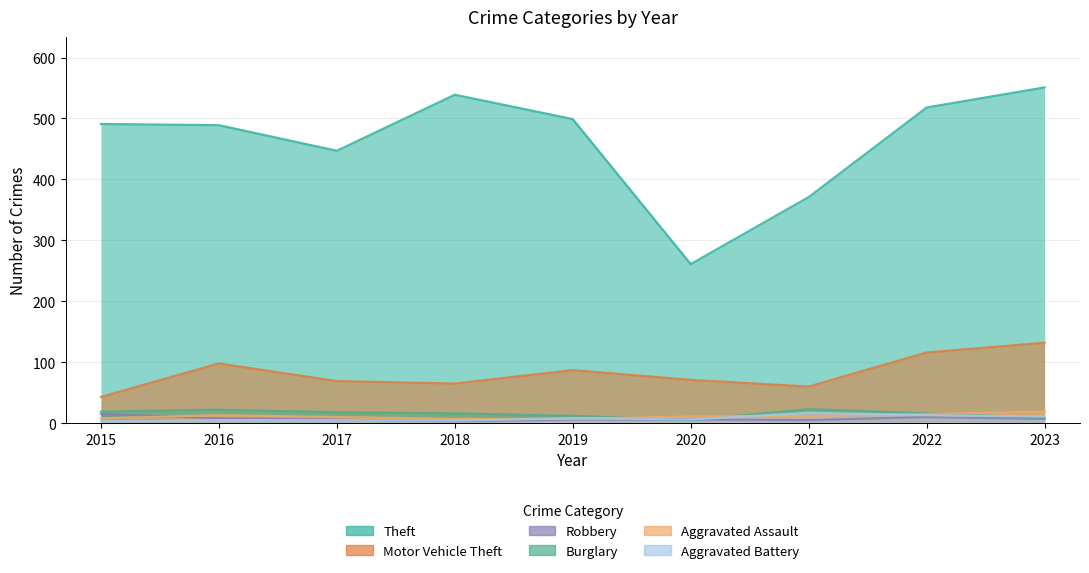

Which series has the largest range (max minus min)?

Theft